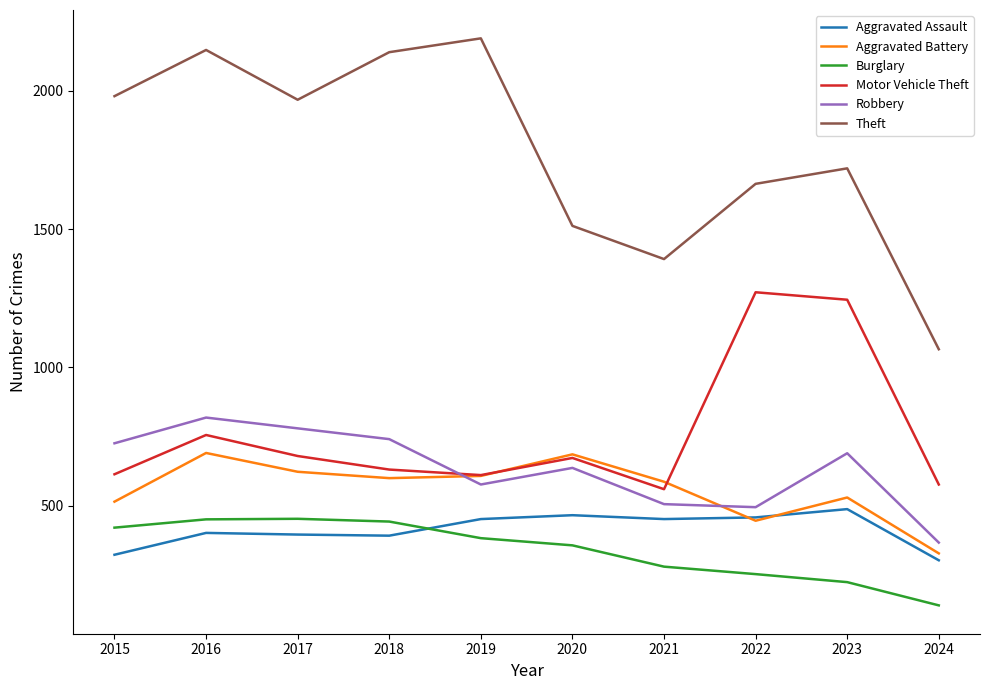

Between 2022 and 2023, which series saw the biggest shift?

Robbery